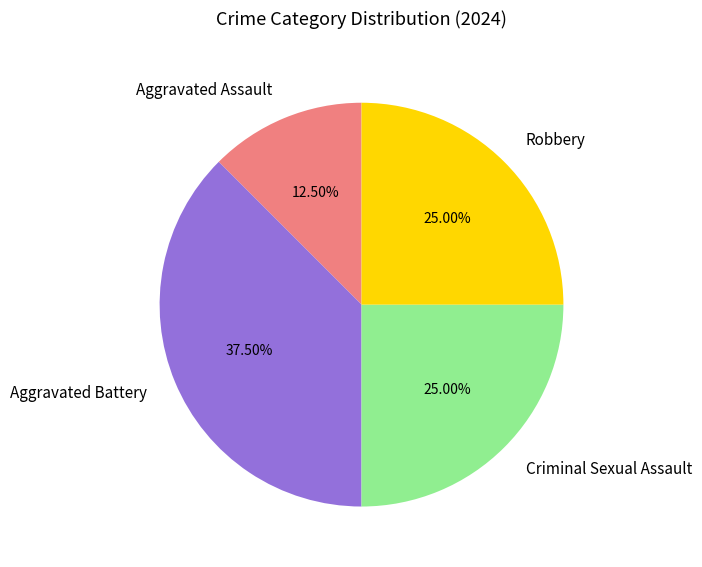

Count the number of slices in the pie.

4